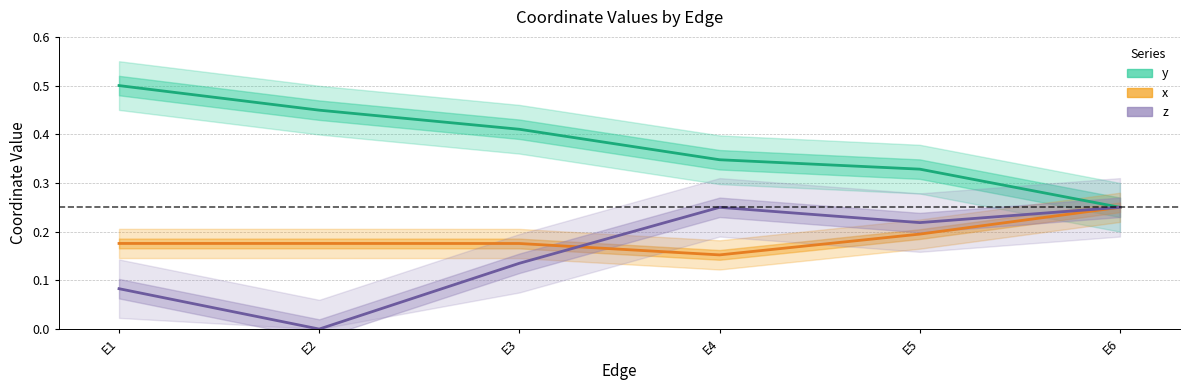

Which category has the lowest value in the x series?

E4